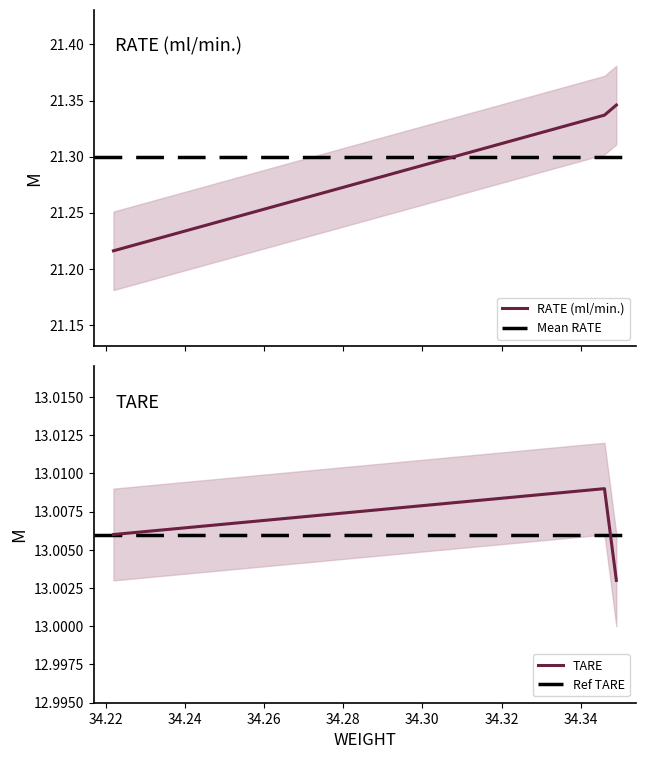

How many lines are shown in the chart?

2